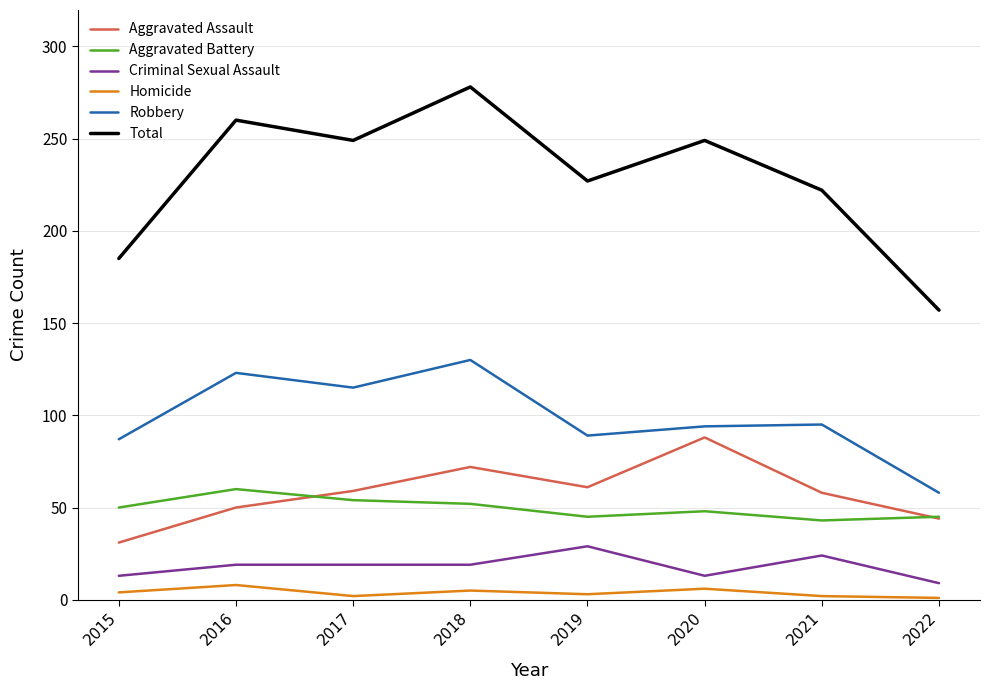

Rank the series by their maximum value, from lowest to highest.

Homicide, Criminal Sexual Assault, Aggravated Battery, Aggravated Assault, Robbery, Total